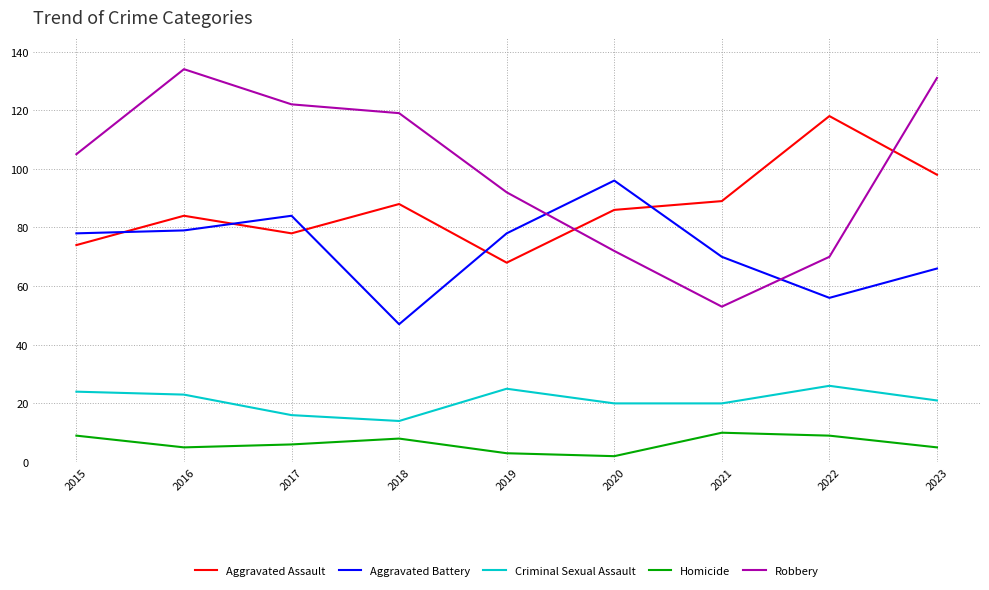

What is the approximate value of Criminal Sexual Assault at 2019?

25